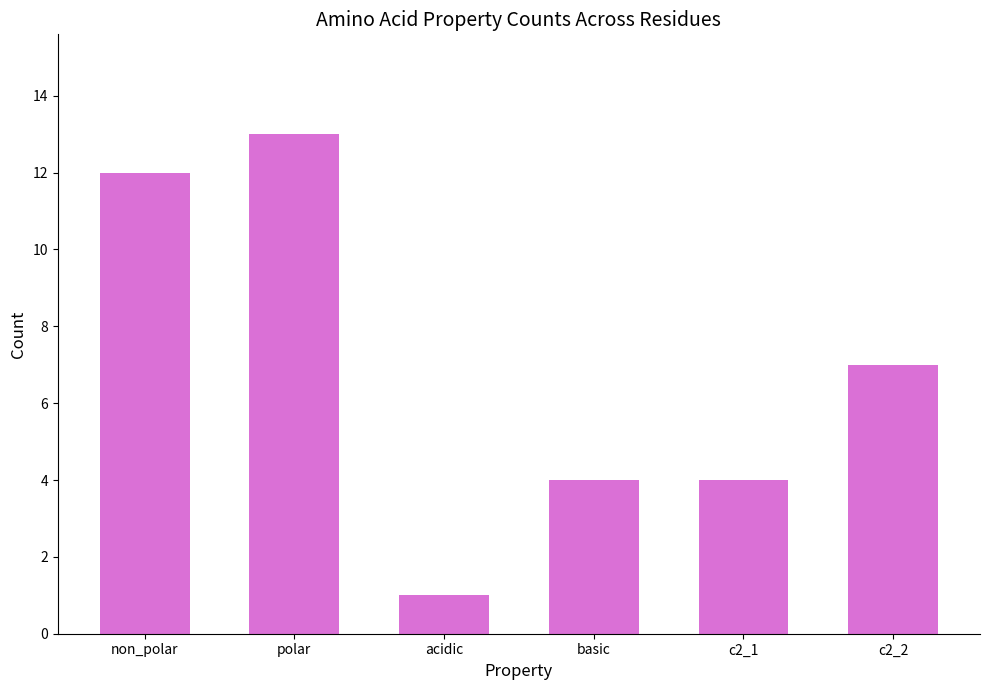

What is the label of the 5th bar from the right?

polar